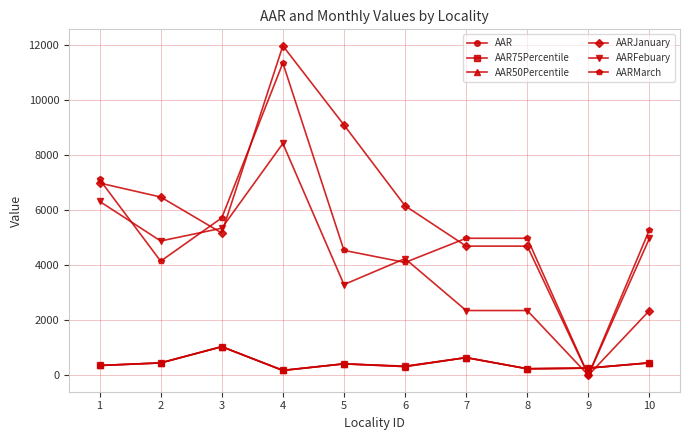

At which category does AARFebuary reach its first local peak?

4